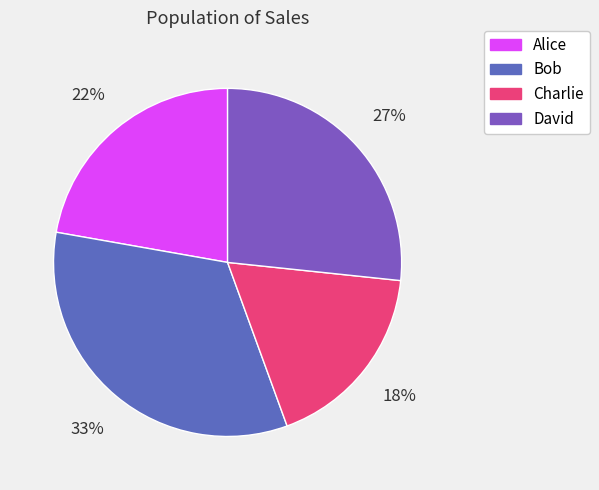

What is the ratio of the value at David to the value at Charlie?

1.5